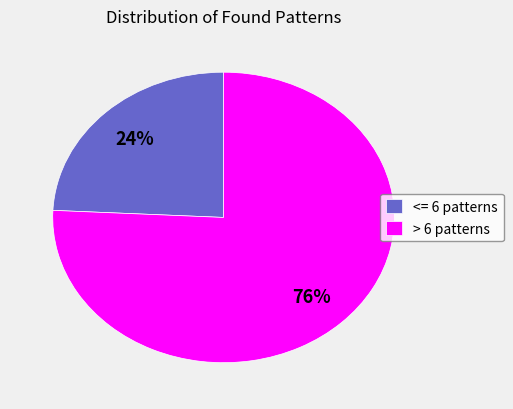

How many segments does this pie chart have?

2